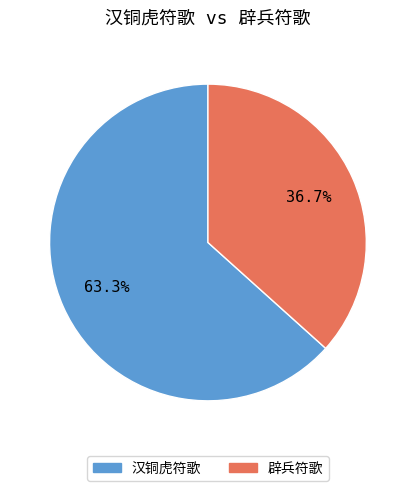

Is there any slice that represents more than half of the pie?

Yes